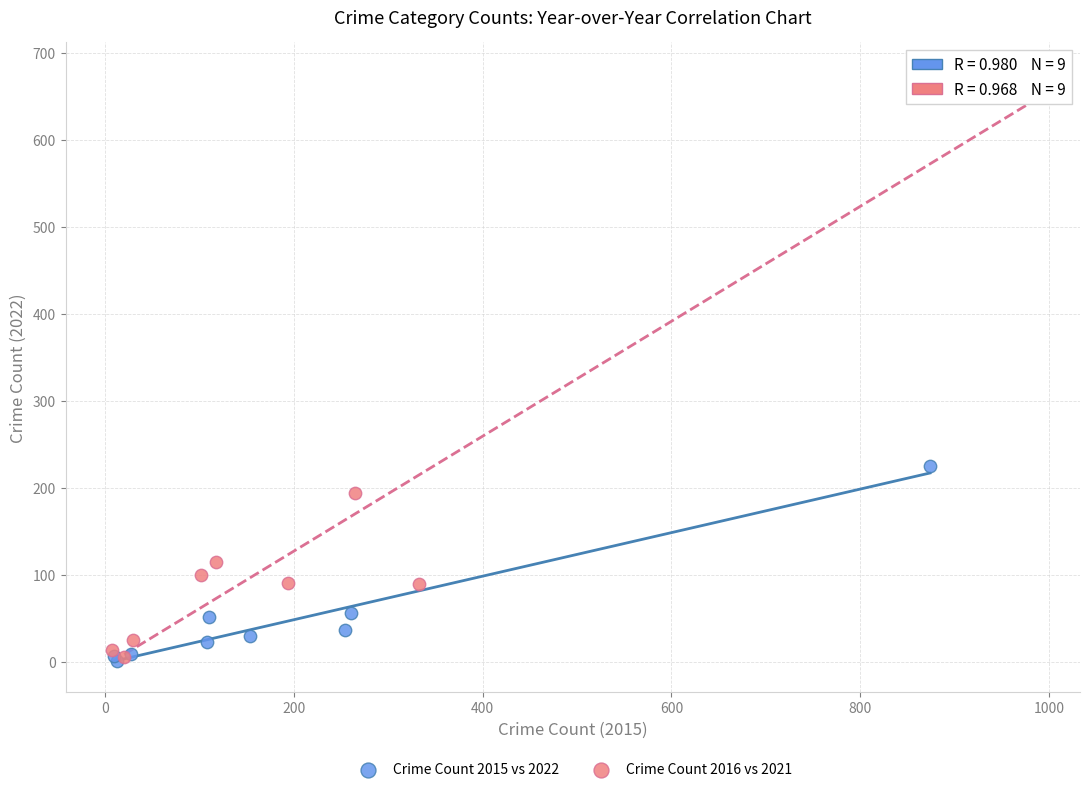

Which series has the widest spread of Y values?

Crime Count 2016 vs 2021